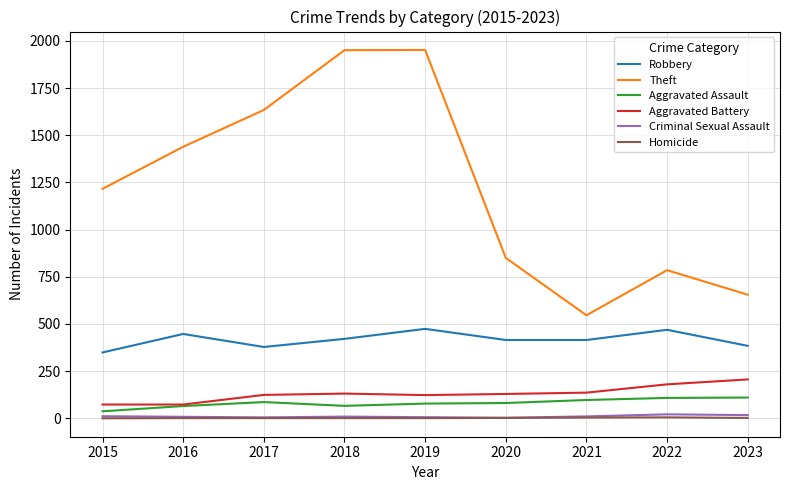

What is the difference between the maximum and minimum values in the Aggravated Assault series?

73